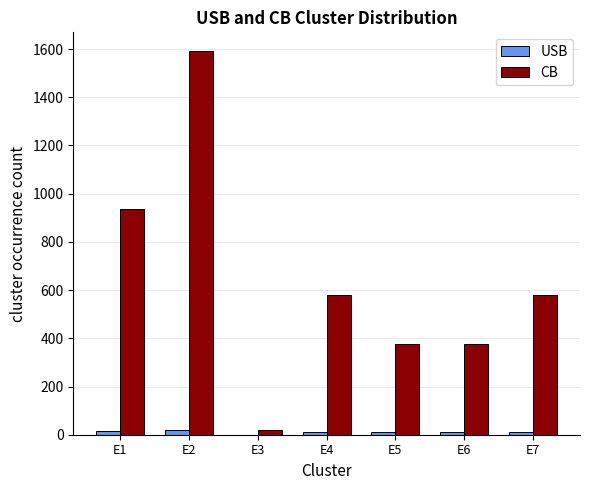

Is the value of CB at E1 greater than the value of USB at E7?

Yes